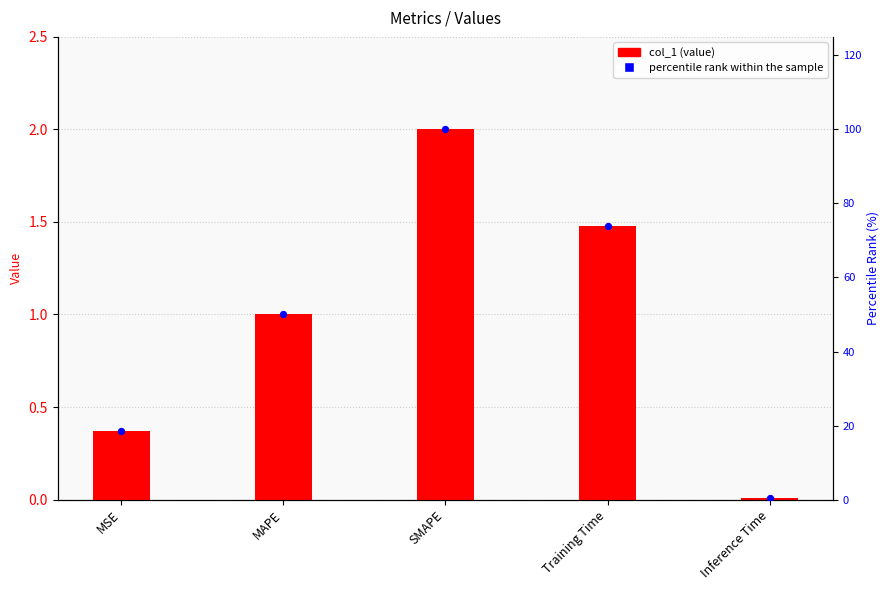

What is the total value across all series at MSE?

18.8